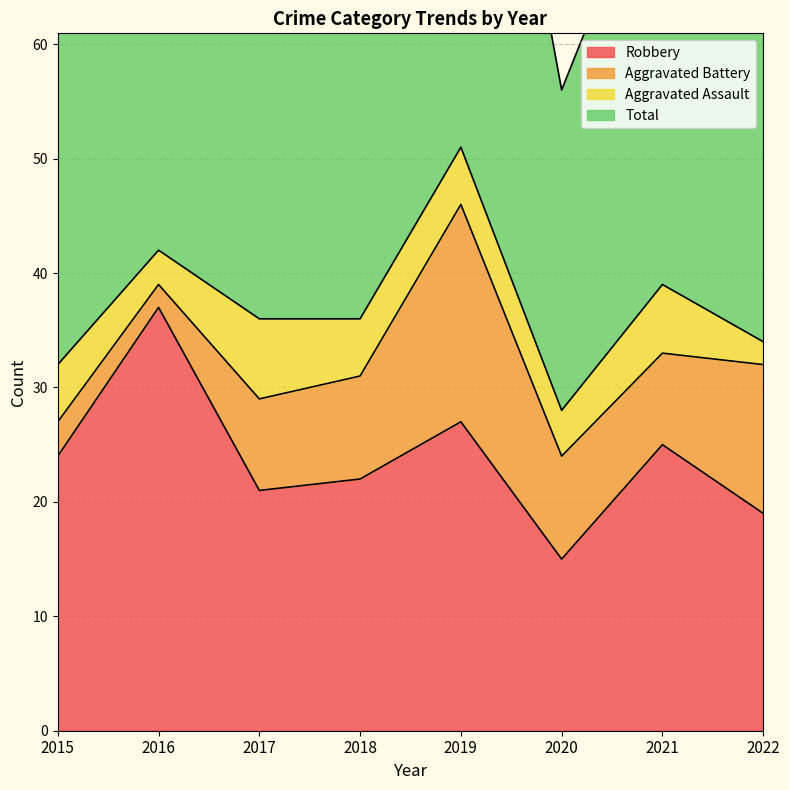

Which category has the lowest value in the Robbery series?

2020